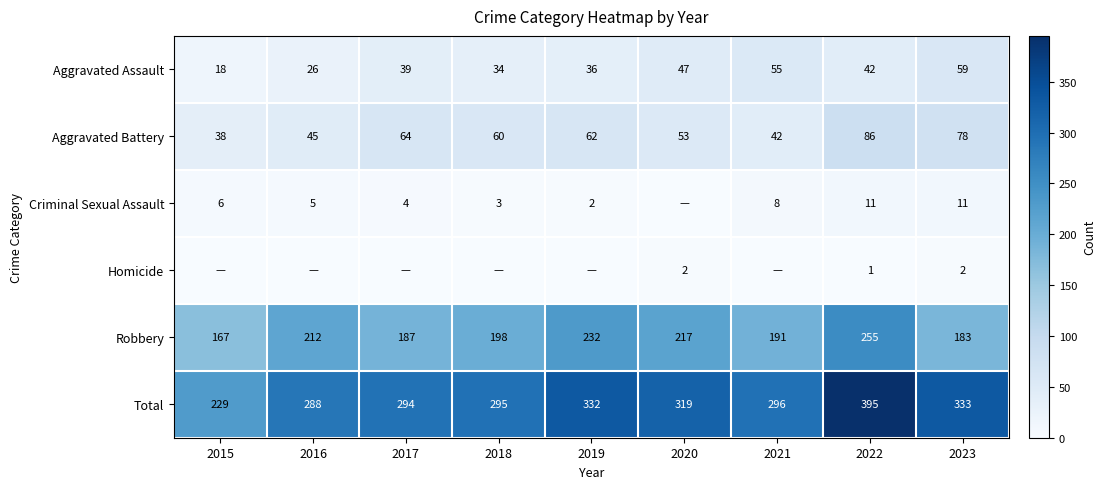

True or false: Aggravated Battery has a value of 53 at 2023.

False